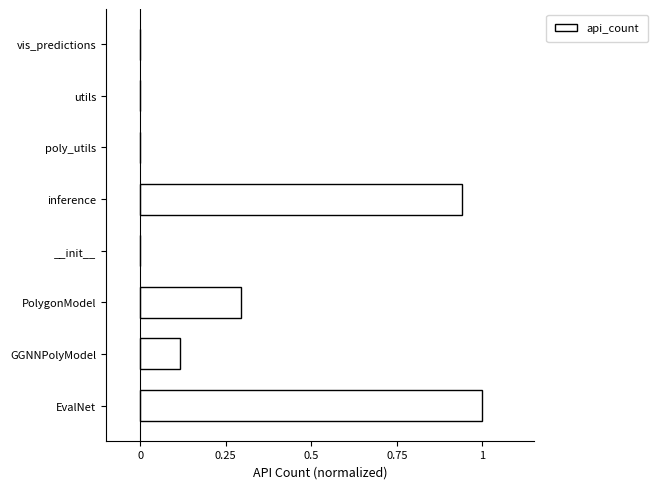

The value at poly_utils is 0.0. True or false?

True